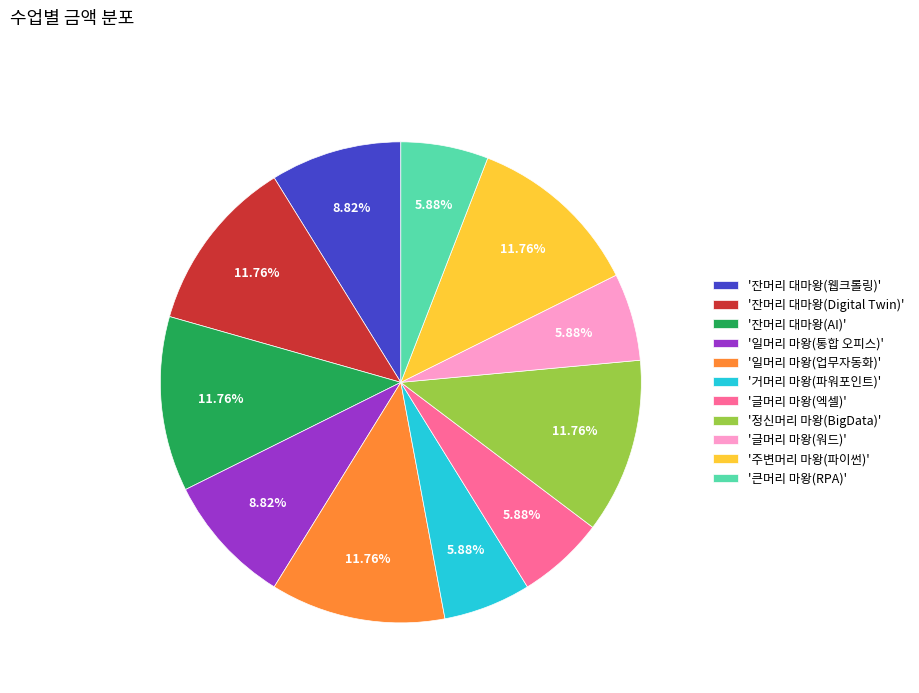

What is the ratio of the value at '일머리 마왕(업무자동화)' to the value at '큰머리 마왕(RPA)'?

2.0